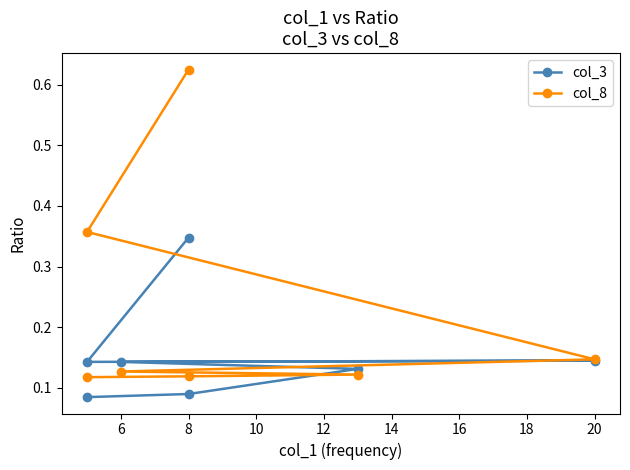

How many intersections are there between col_3 and col_8?

2